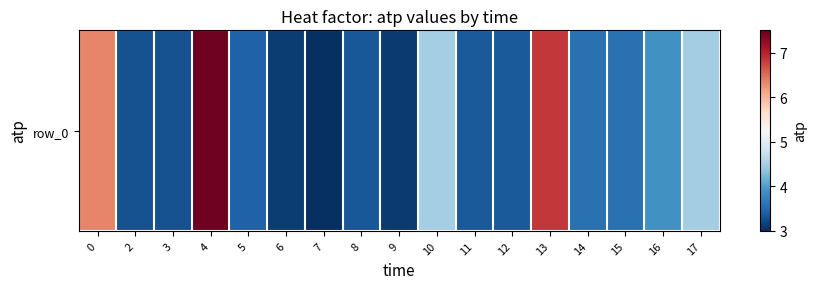

Rank the categories by value from lowest to highest.

7, 9, 6, 2, 3, 8, 12, 11, 5, 14, 15, 16, 17, 10, 0, 13, 4